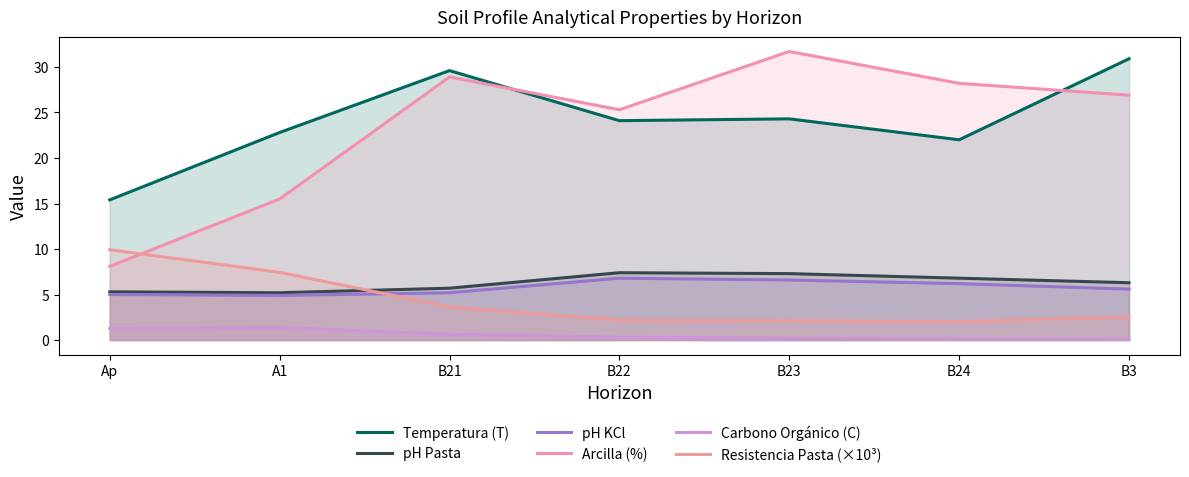

Reading right to left, what are all the values shown in this chart?

Temperatura (T): 30.9	22.0	24.3	24.1	29.6	22.8	15.4
pH Pasta: 6.3	6.8	7.3	7.4	5.7	5.2	5.3
pH KCl: 5.6	6.2	6.6	6.8	5.2	4.9	5.0
Arcilla (%): 26.9	28.2	31.7	25.3	28.9	15.5	8.1
Carbono Orgánico (C): 0.1	0.1	0.2	0.3	0.6	1.4	1.3
Resistencia Pasta (×10³): 2.5	2.0	2.1	2.2	3.6	7.4	9.9